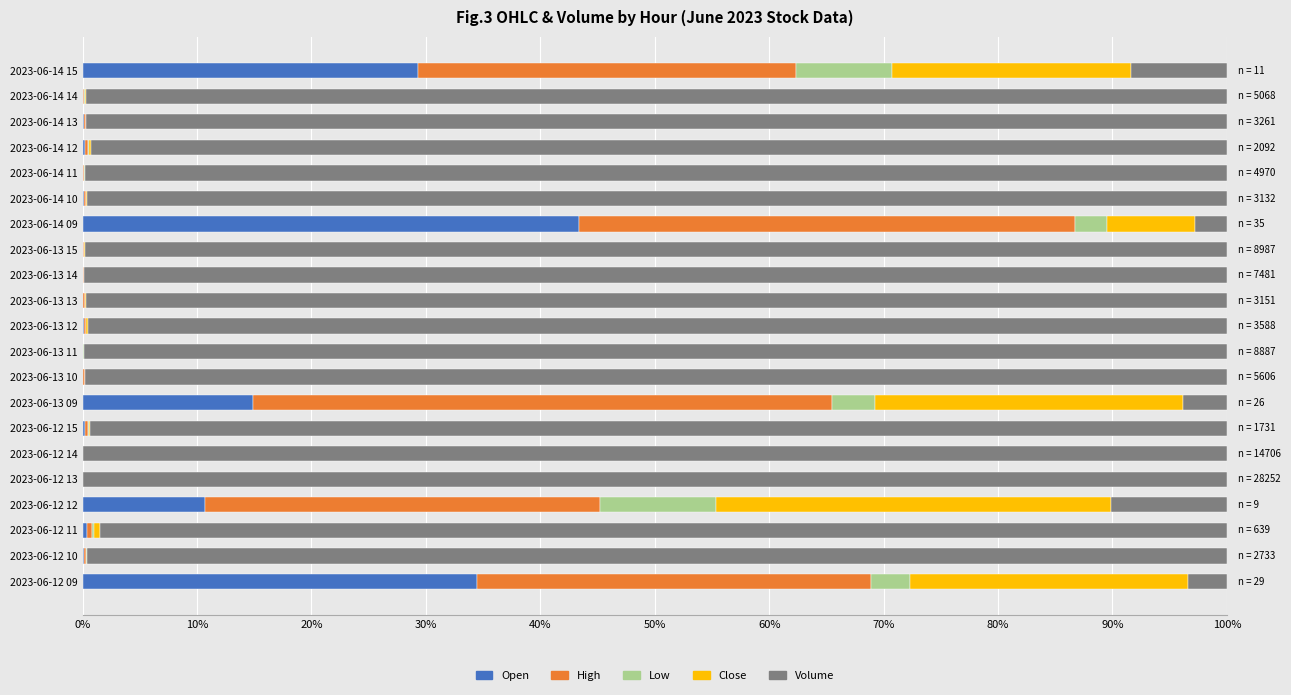

What is the average value of the Open series?

6.4